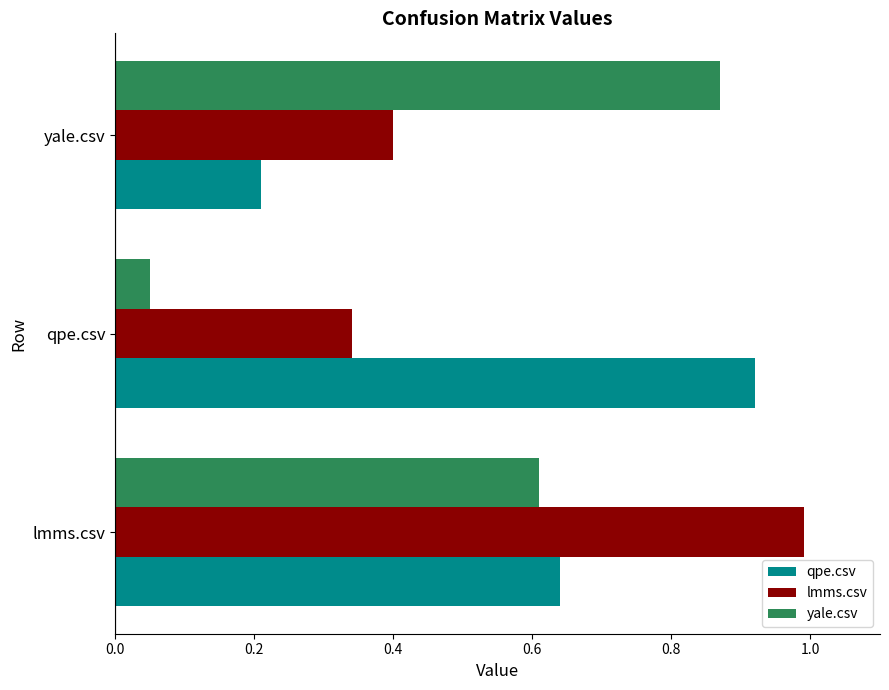

True or false: lmms.csv has a value of 0.4 at yale.csv.

True